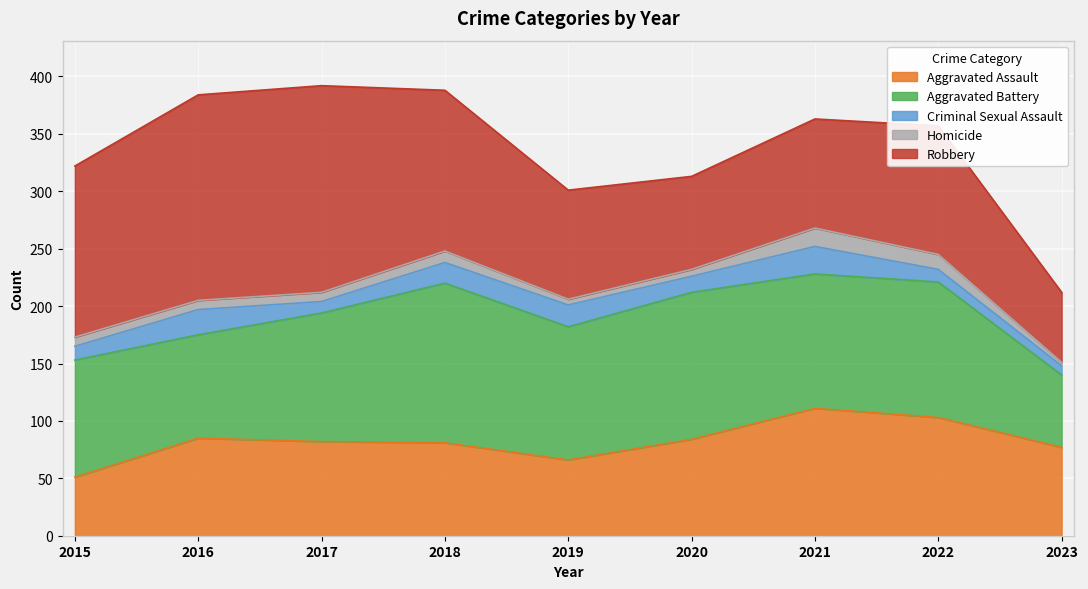

Where does the Robbery series first go above 112?

2015